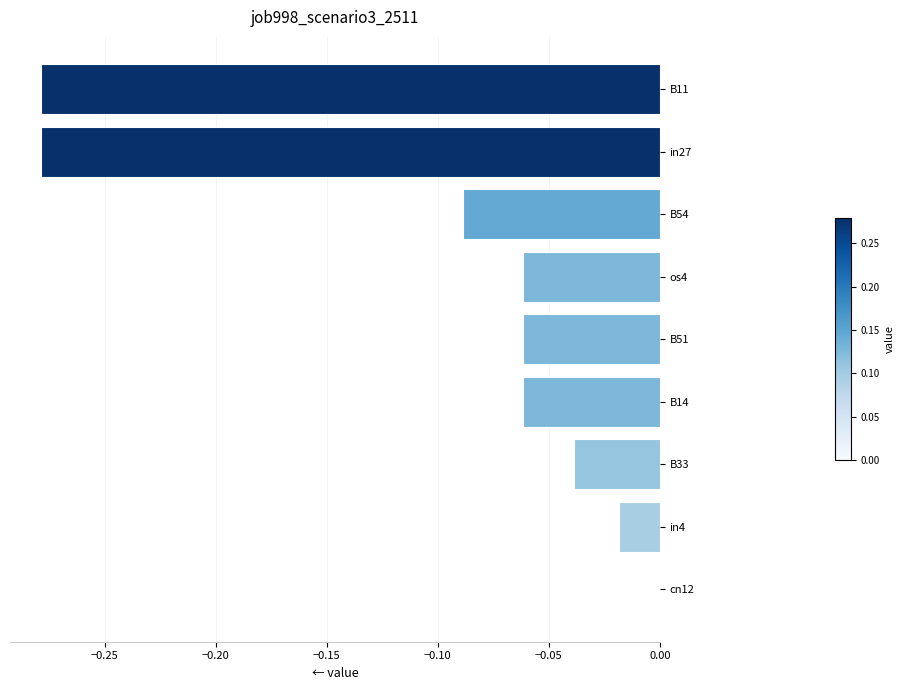

The chart shows a value of -0.1 at in27. True or false?

False